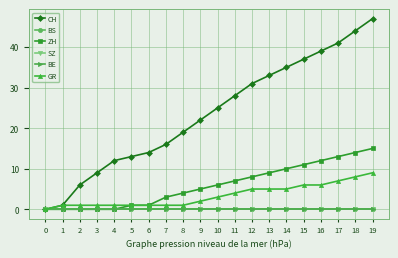

What is the value of the GR point at the 17th from the left?

6